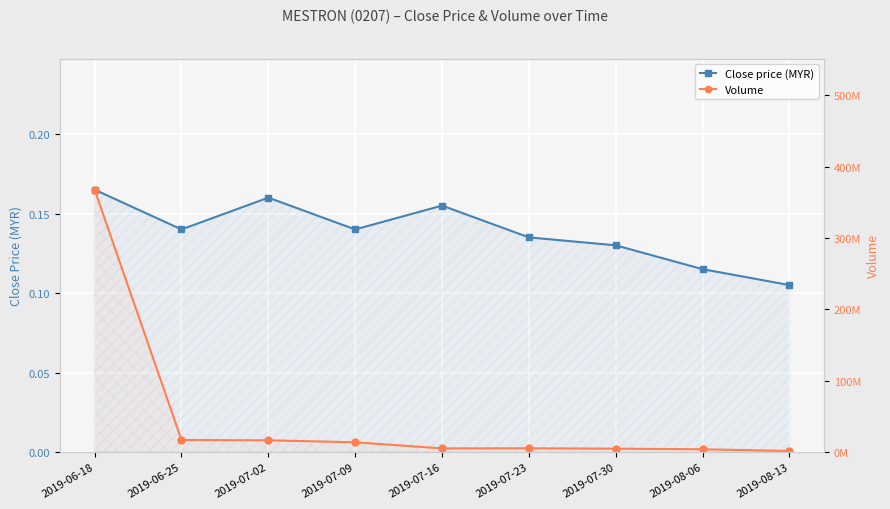

Which series has the largest total across all categories?

Volume